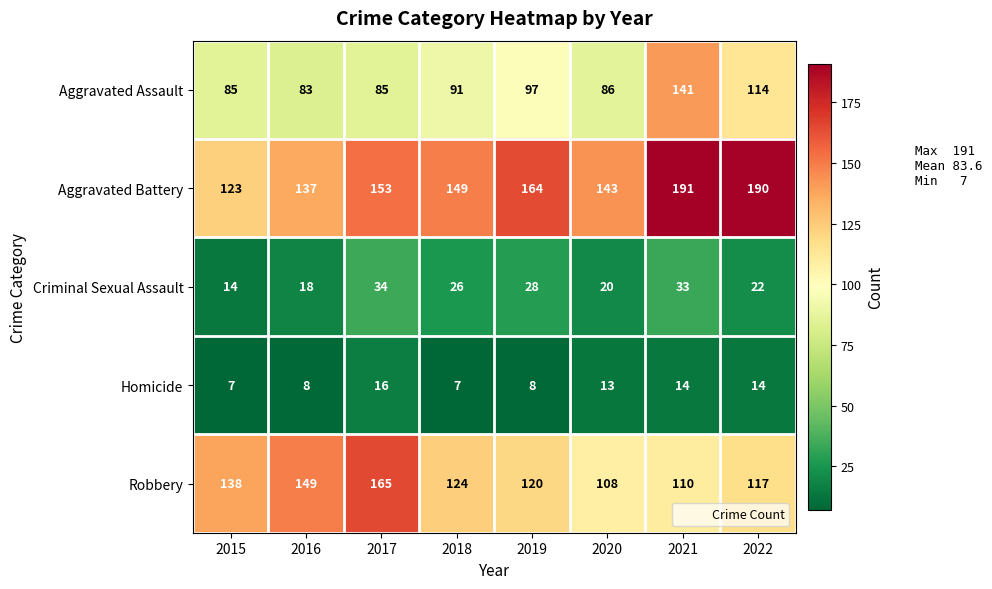

Count the number of data series in this chart.

5